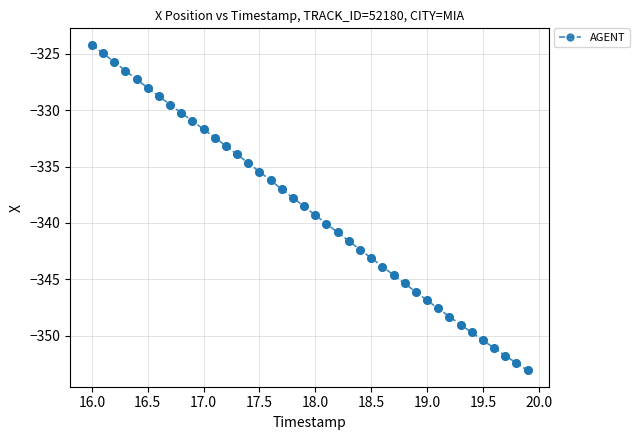

What is the difference between the second highest and minimum values?

28.1